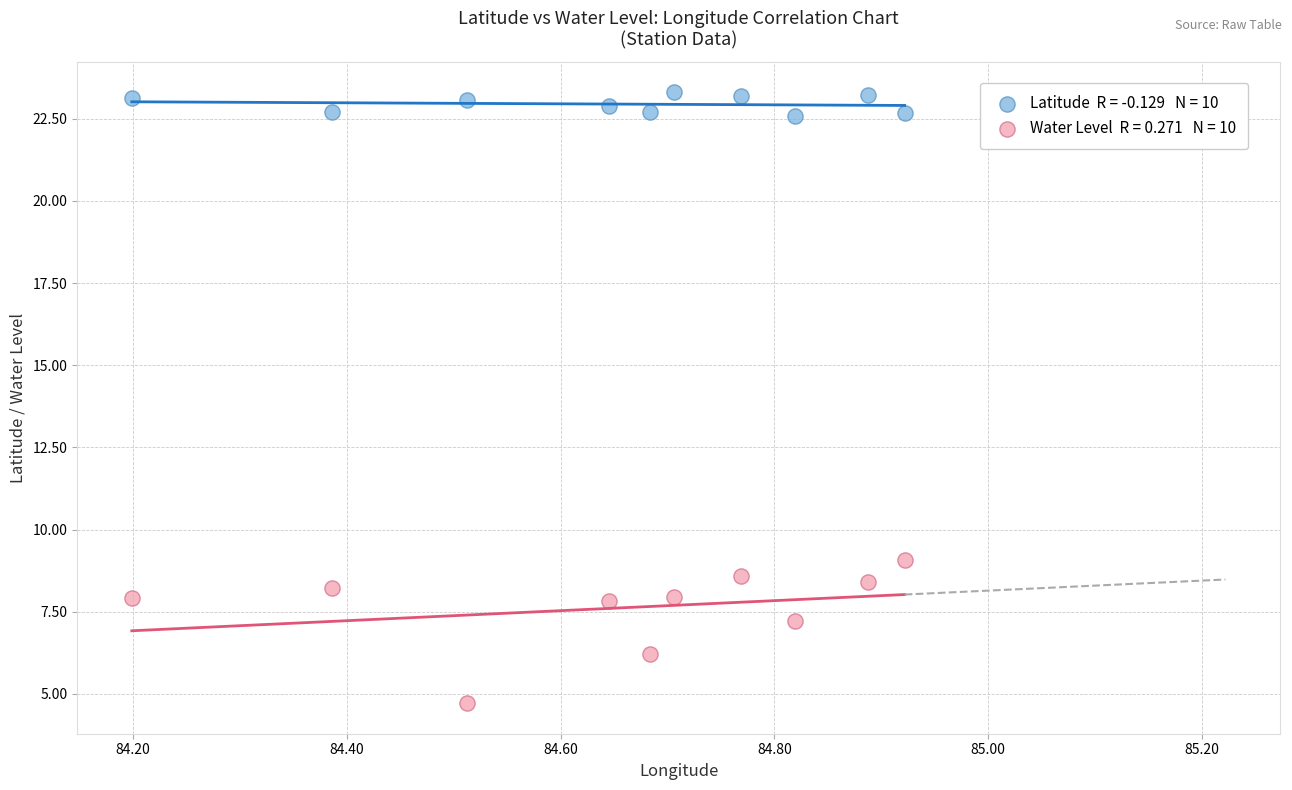

Across all data points, what is the range of Y values (max minus min)?

18.6